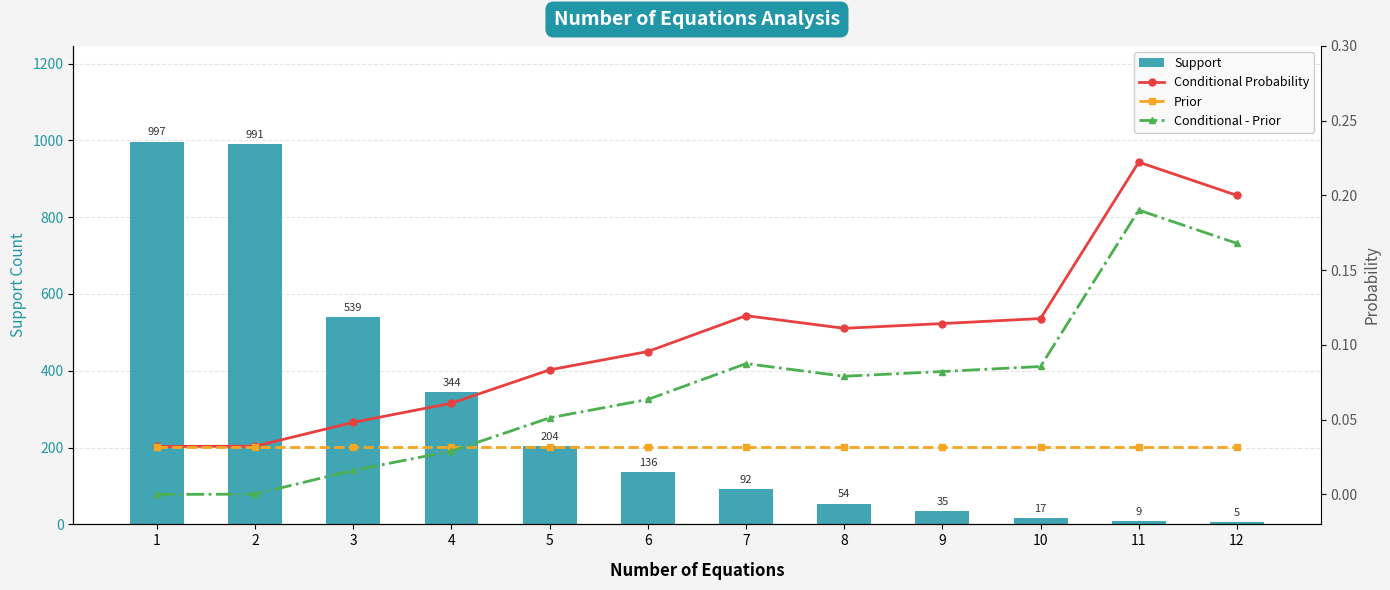

True or false: Prior has a value of 0.0 at 12.

True